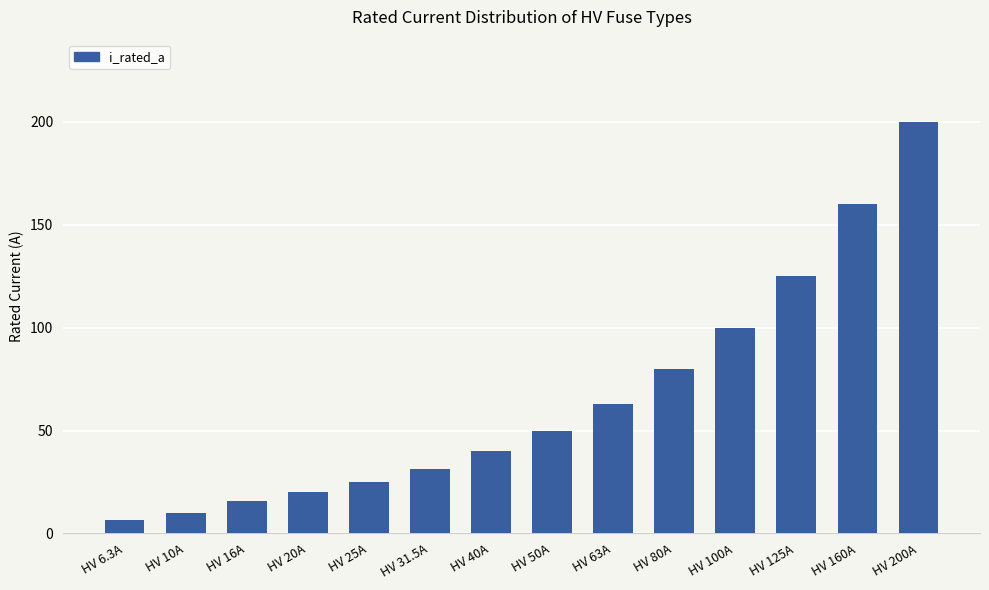

At which category does the chart reach its peak across all series?

HV 200A